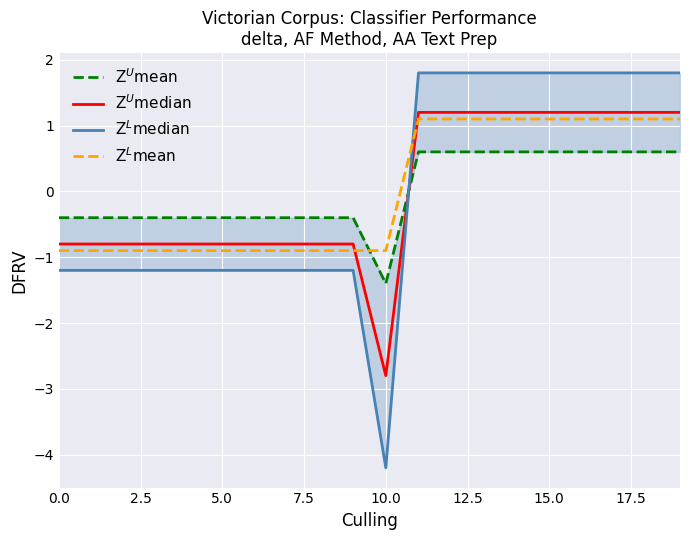

After their last crossing, which series has the higher values: Z$^U$mean or Z$^U$median?

Z$^U$median